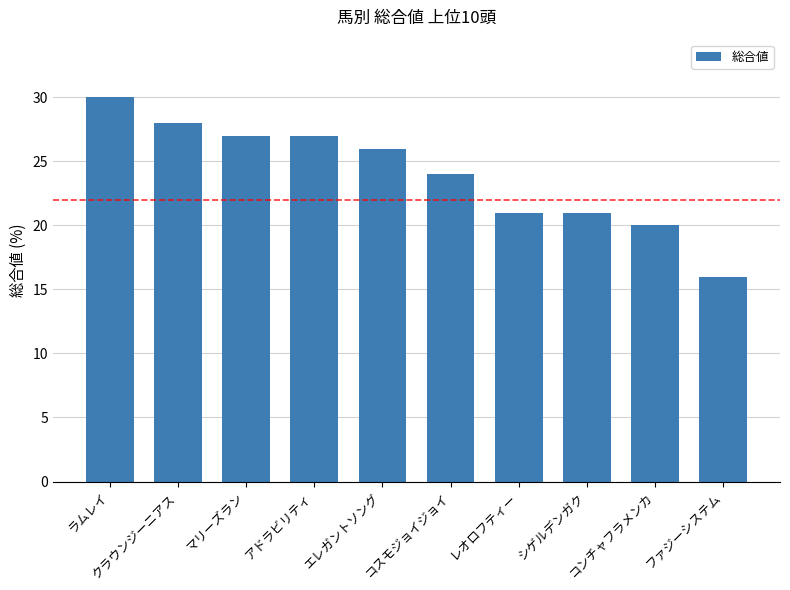

What is the ratio of the value at コスモジョイジョイ to the value at エレガントソング?

0.9